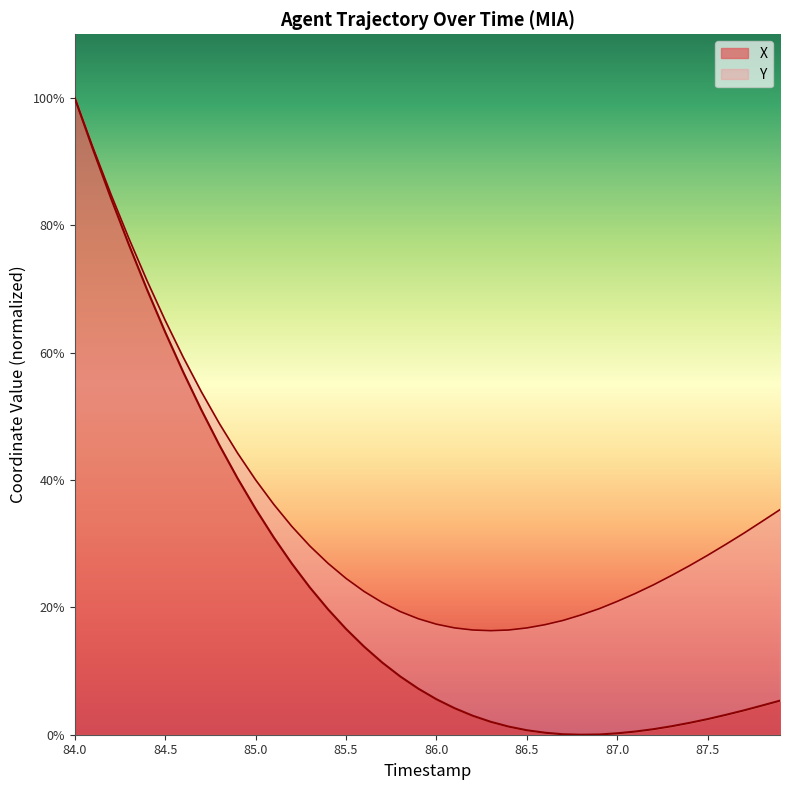

The value of X at 85.5 is 16.6. True or false?

True